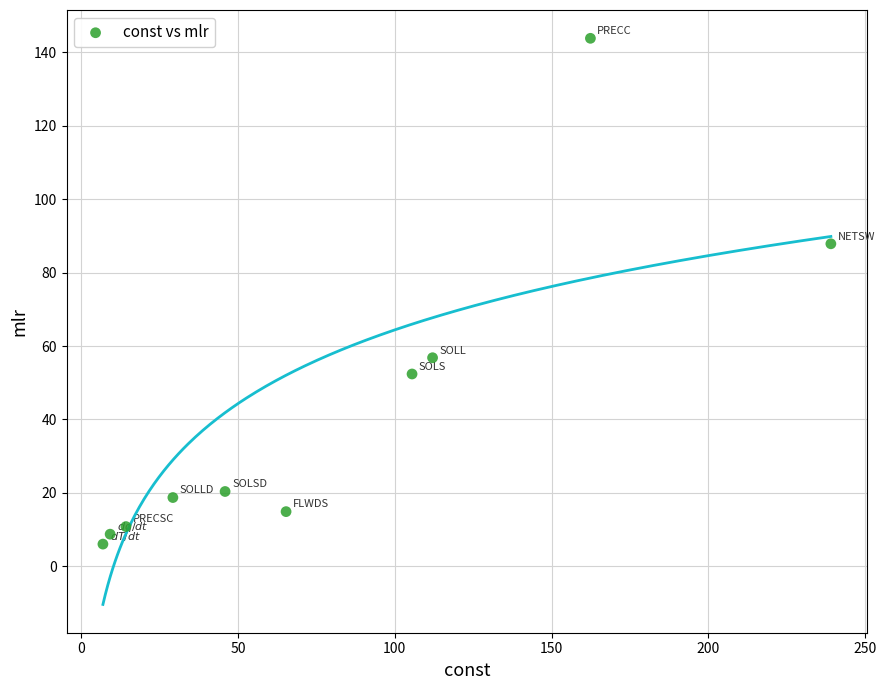

What Y value in the scatter plot is closest to 74?

87.8